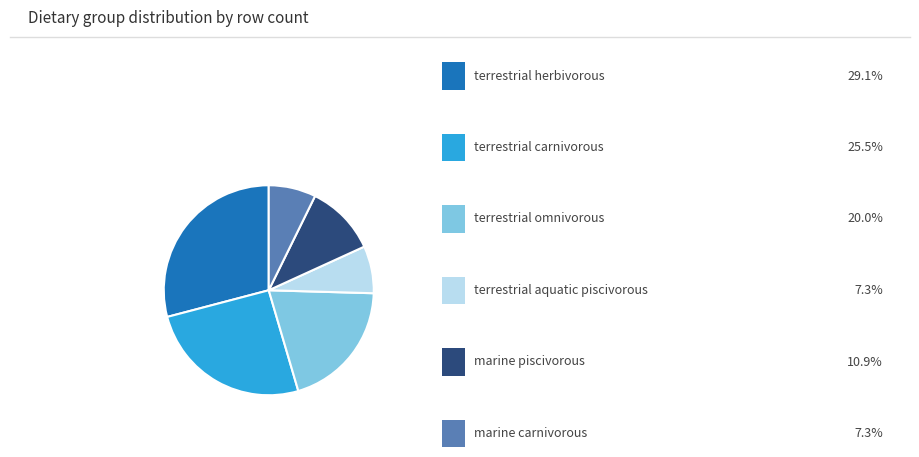

Is there a majority slice in this chart?

No